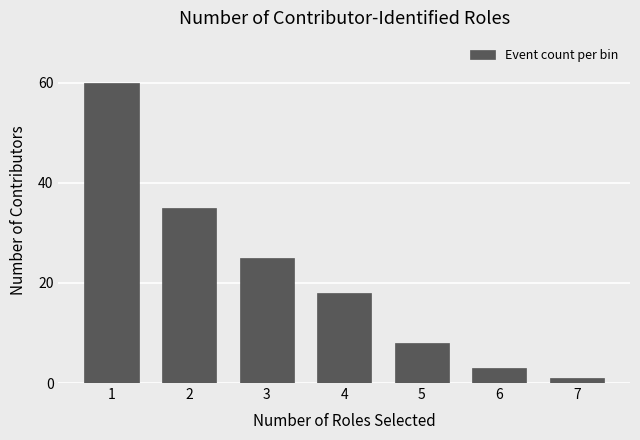

Reading right to left, extract all data points from this chart.

7=1	6=3	5=8	4=18	3=25	2=35	1=60